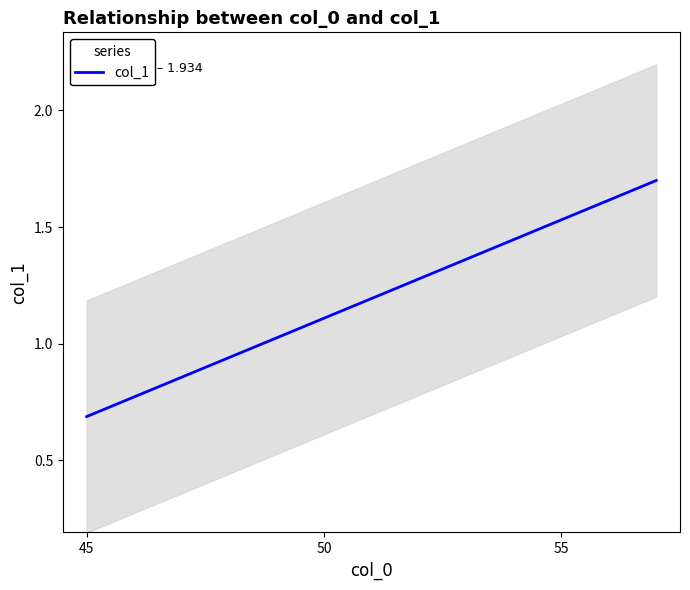

Between 53 and 55, which is larger?

55